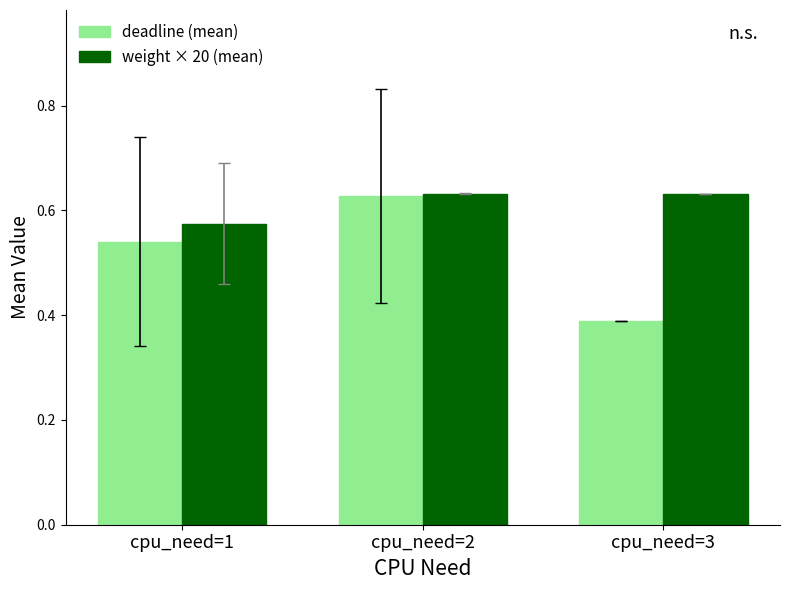

At which category is the sum across all series the highest?

cpu_need=2